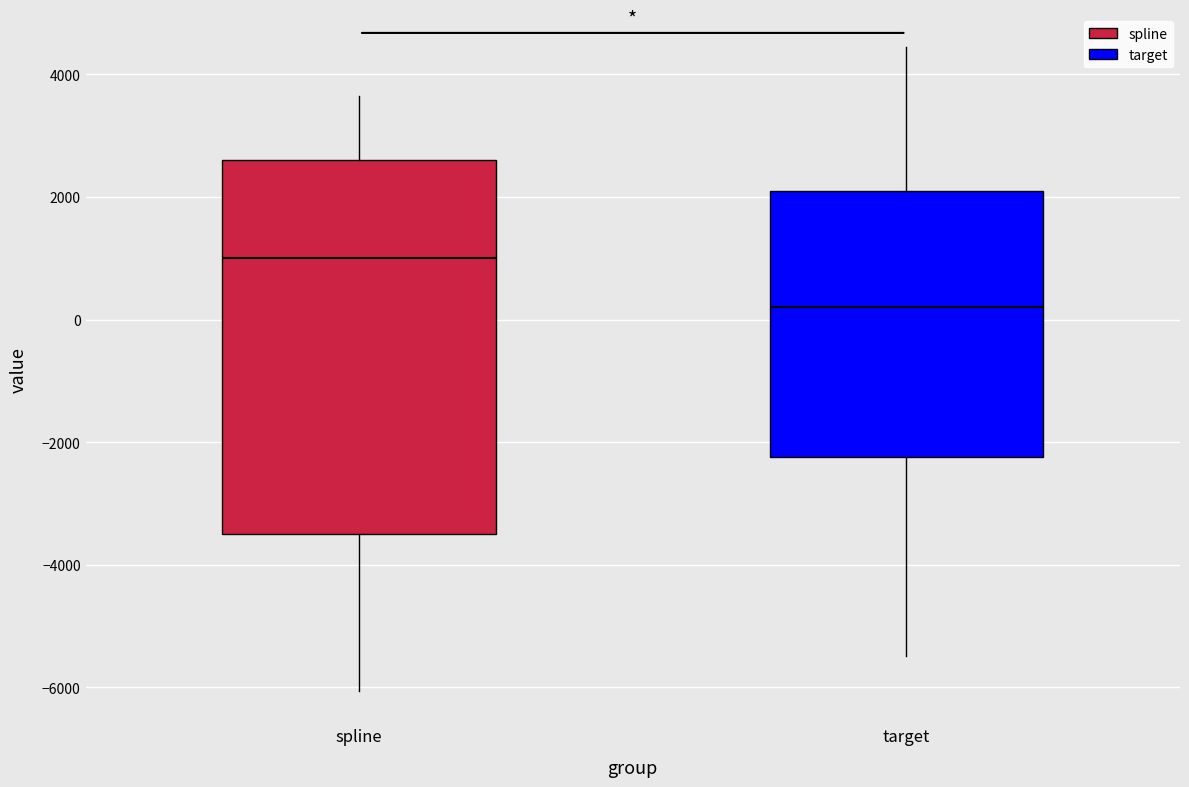

Which box has the lowest median line?

target